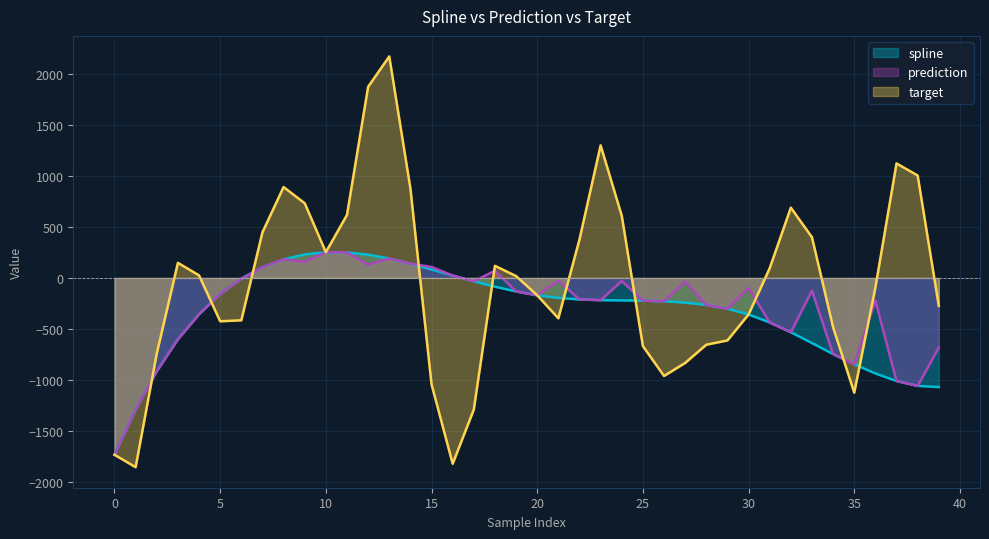

The value of prediction at 16 is 23.9. True or false?

True